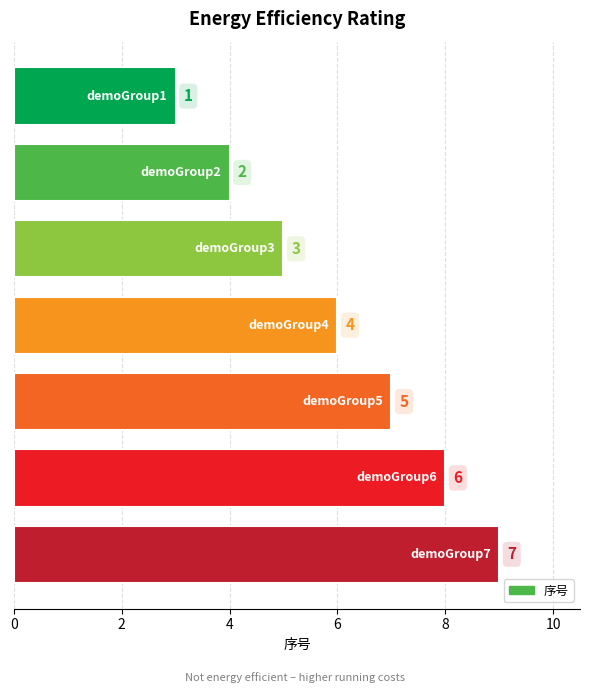

What is the value of the 7th bar from the top?

9